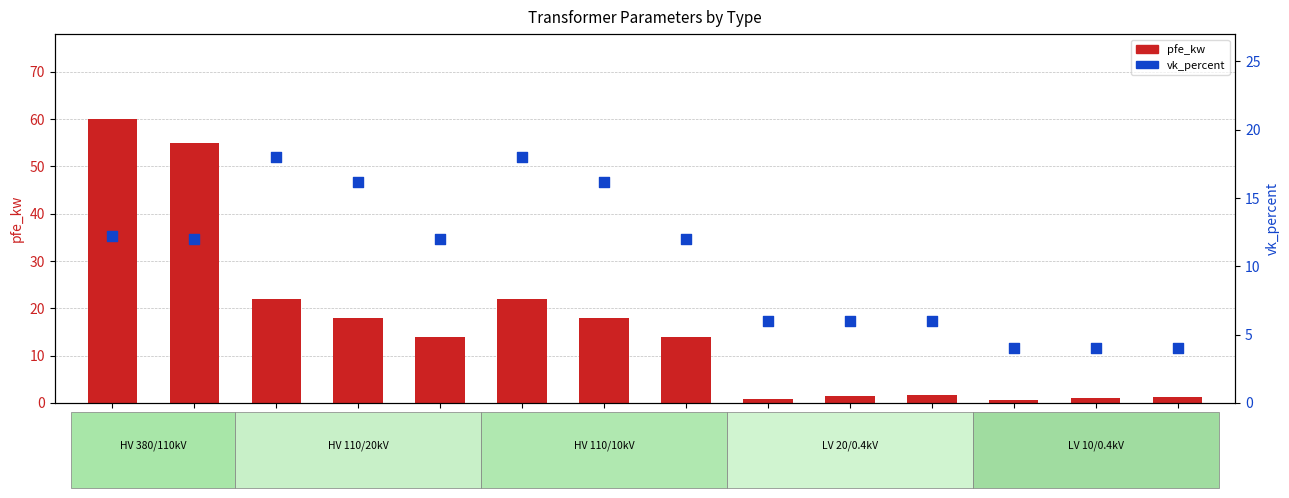

Which series has the largest total across all categories?

pfe_kw